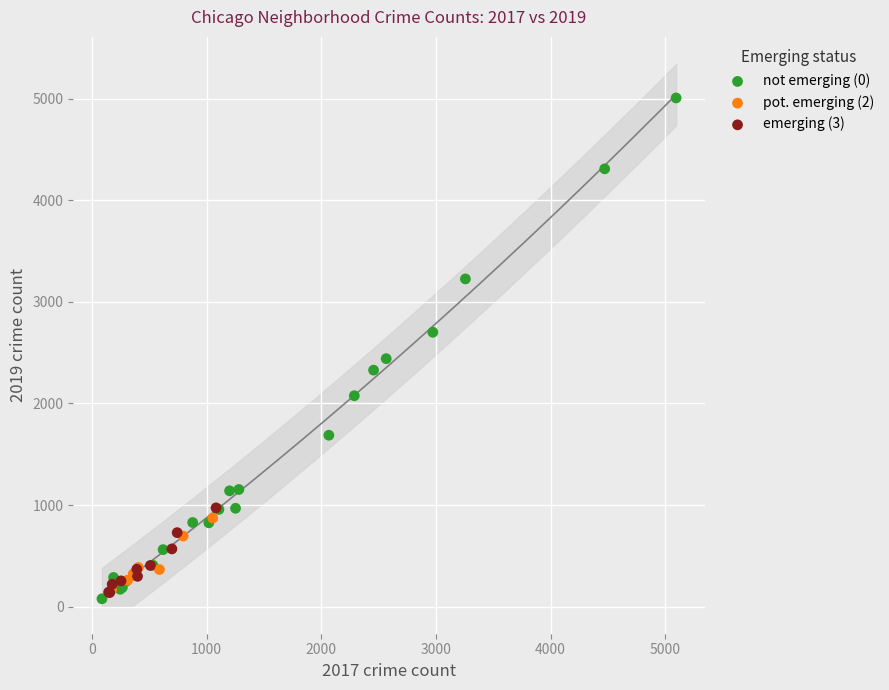

Which series contains the lowest Y value?

not emerging (0)